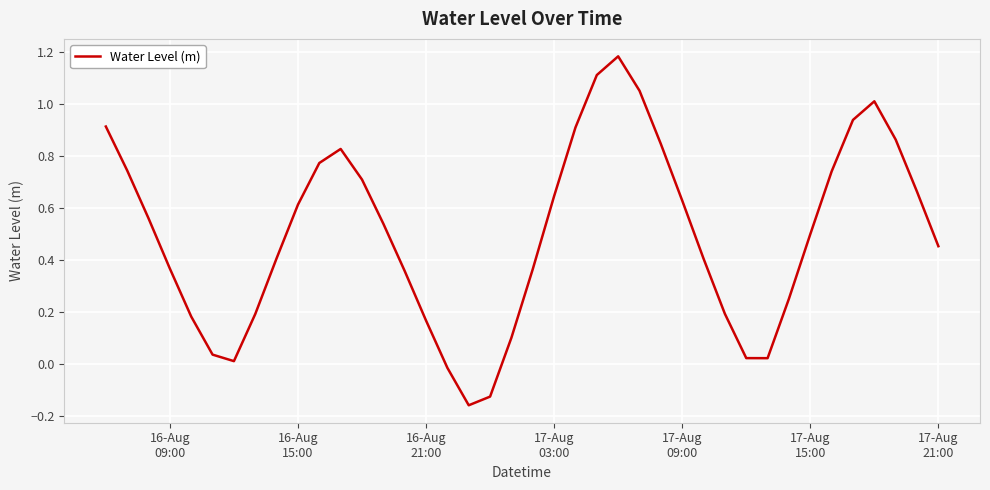

Does the chart have visible grid lines?

Yes